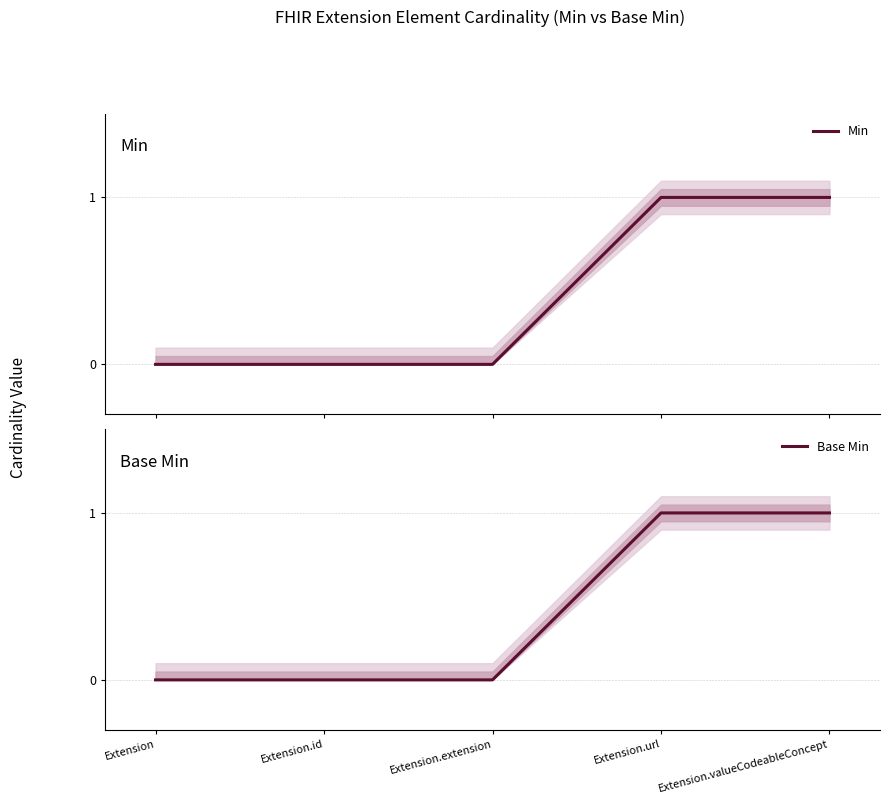

Reading right to left, transcribe all the data shown in this chart.

Min: 1	1	0	0	0
Base Min: 1	1	0	0	0